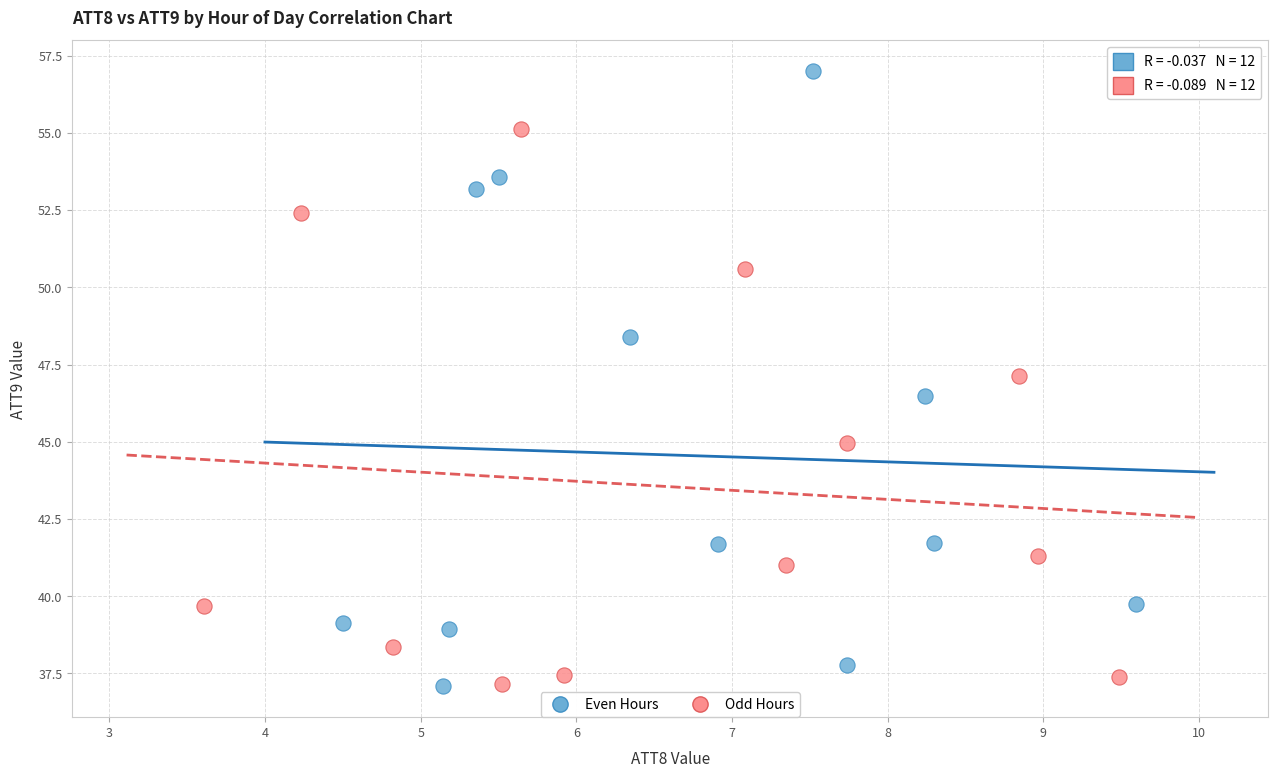

Which series reaches the maximum Y coordinate?

Even Hours